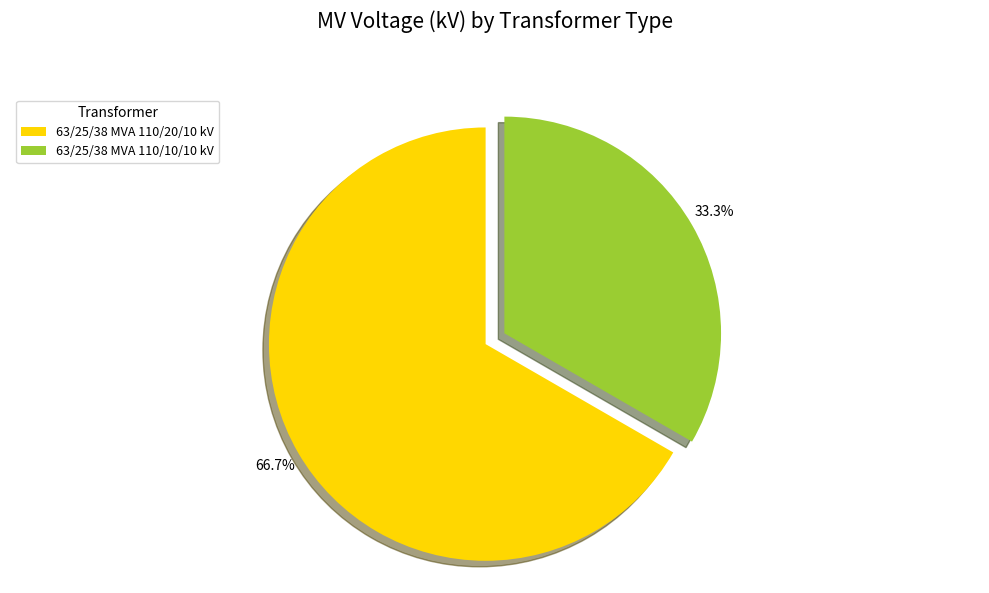

What percentage is the 63/25/38 MVA 110/10/10 kV slice, to the nearest percent?

33%